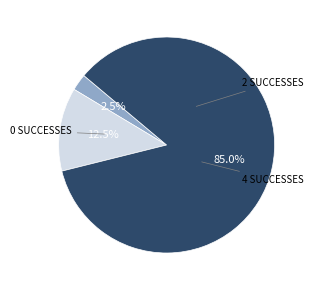

Does any single category account for the majority?

Yes